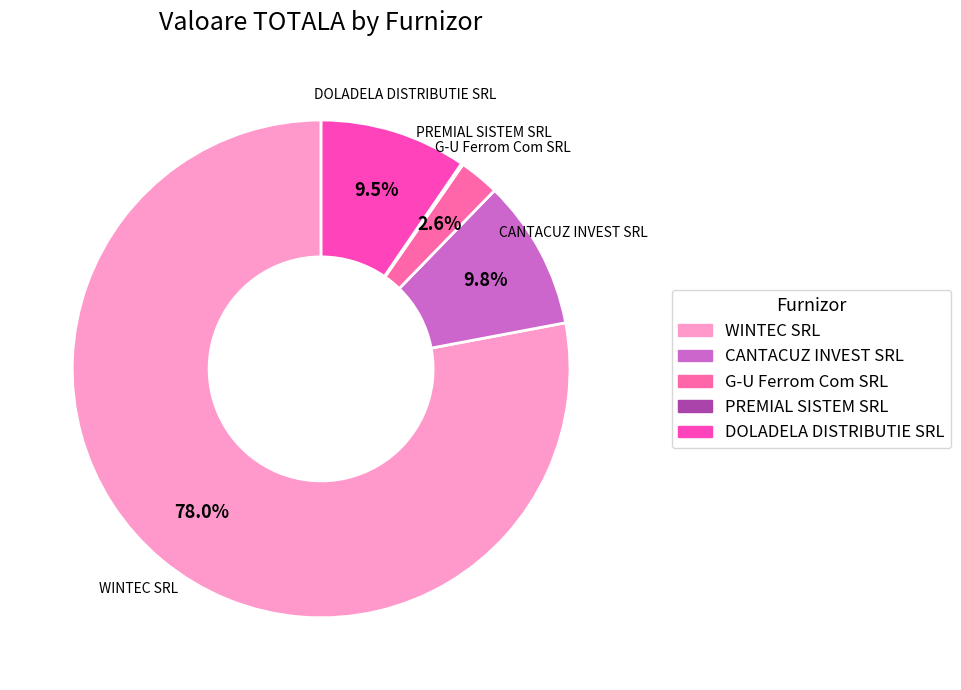

To the nearest percent, what percentage of the pie is G-U Ferrom Com SRL?

3%